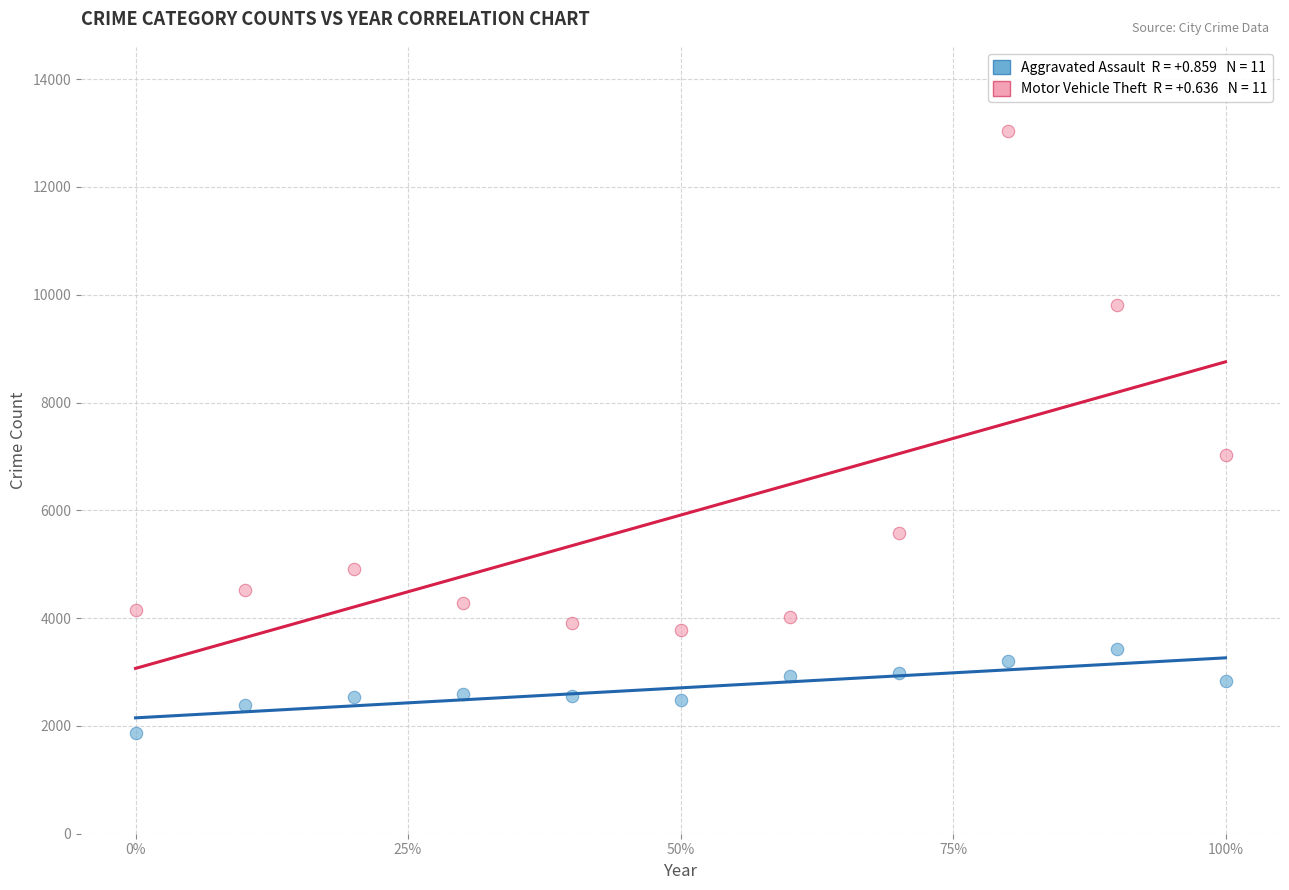

Across all series, what Y value is closest to 7445?

7034